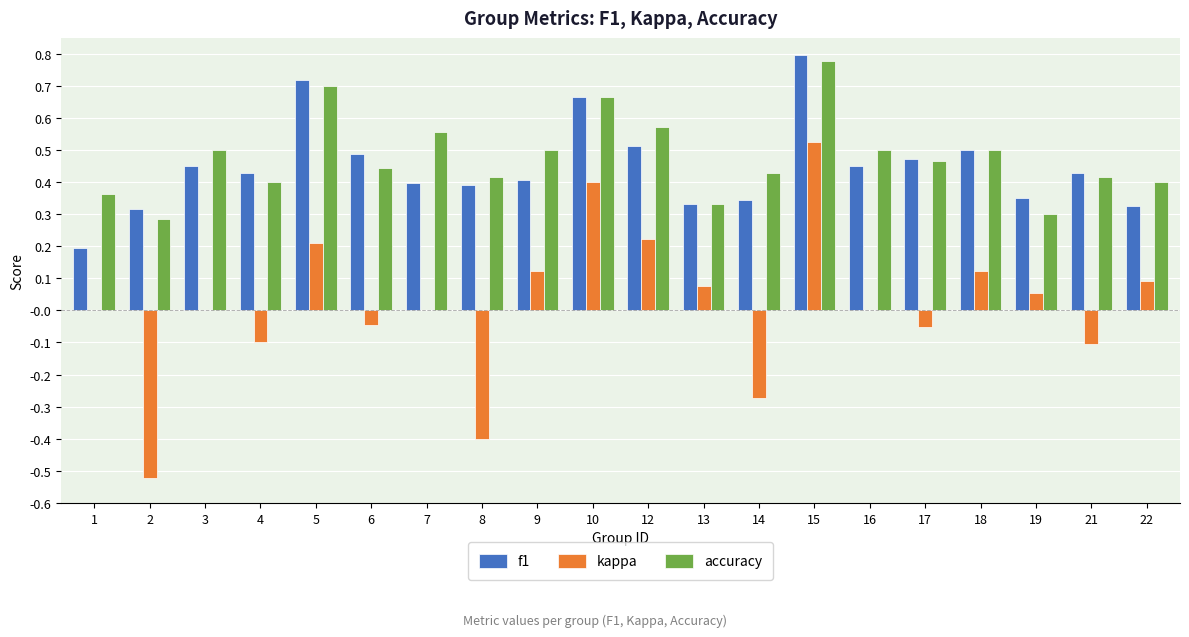

What are all the series names shown in the legend?

f1, kappa, accuracy